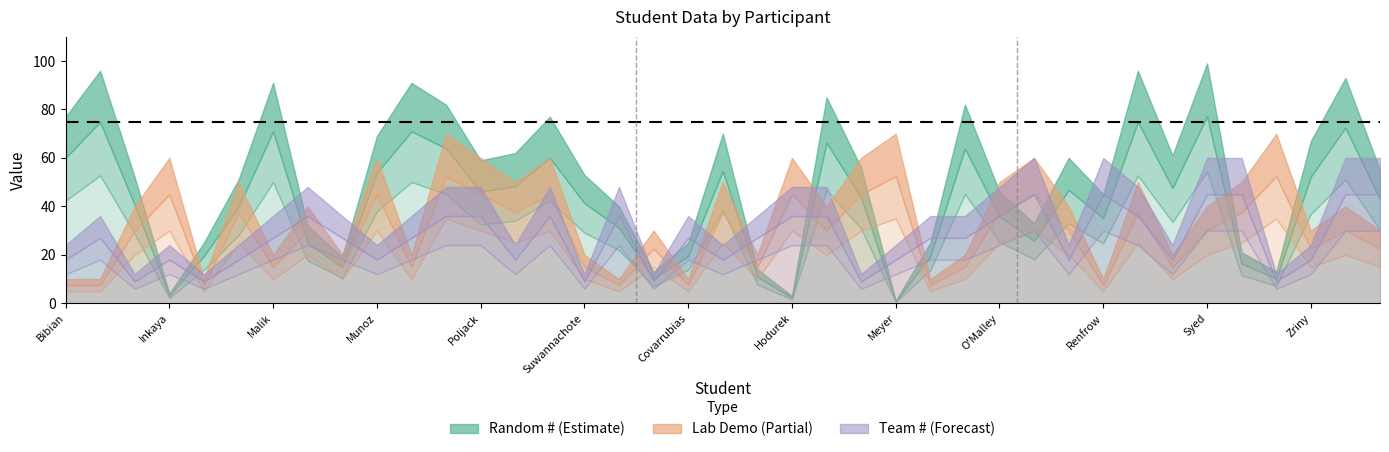

What is the spread (max minus min) of values at Malik?

89